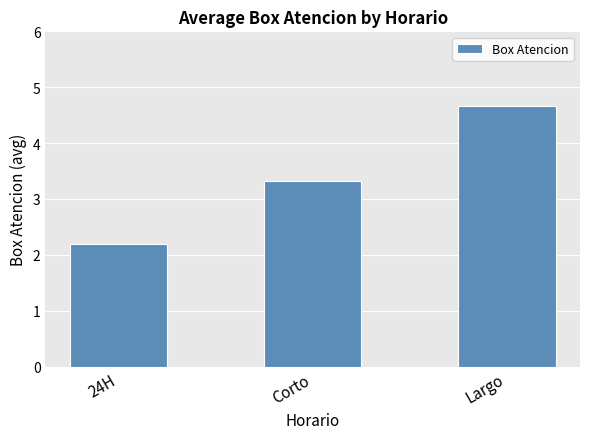

What is the difference between the maximum and minimum values?

2.5